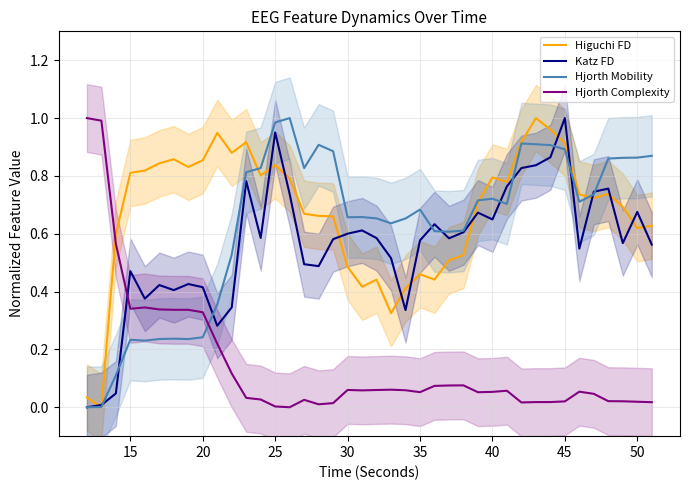

At which label does Katz FD reach its peak?

45